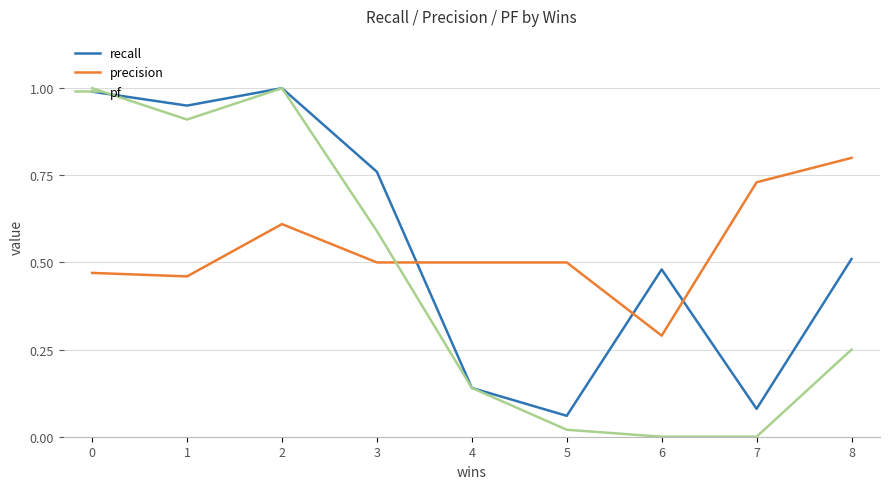

Which series has the largest total across all categories?

recall